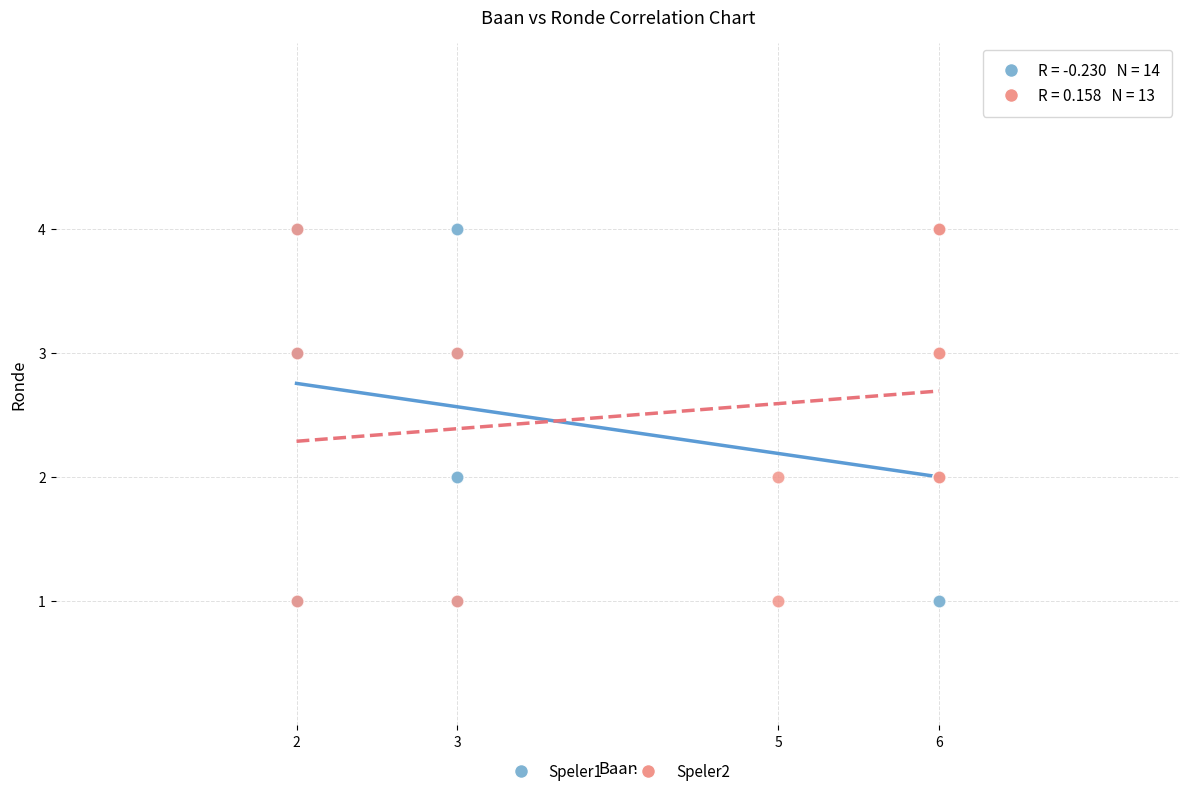

What are all the series names shown in the legend?

Speler1, Speler2